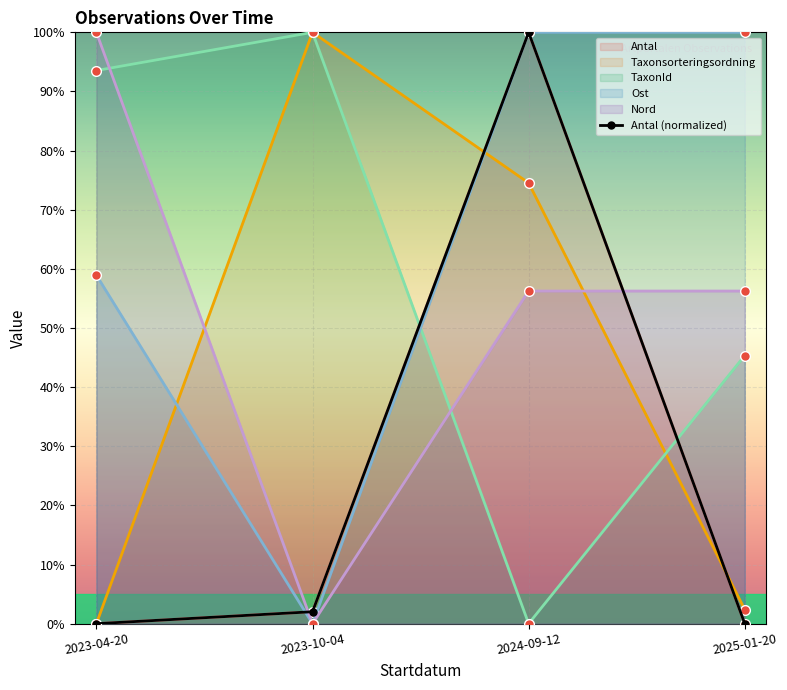

What is the label of the 1st point from the right?

2025-01-20